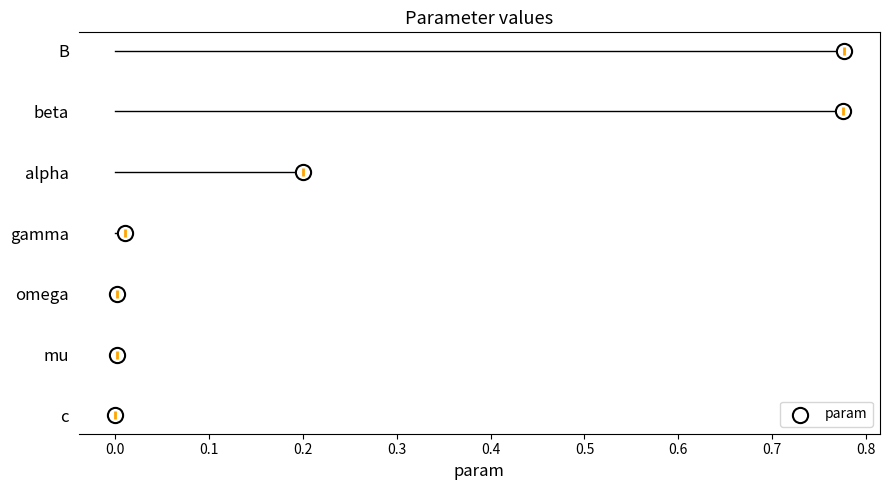

Which has a higher value, 0.2 or 0.1?

0.2